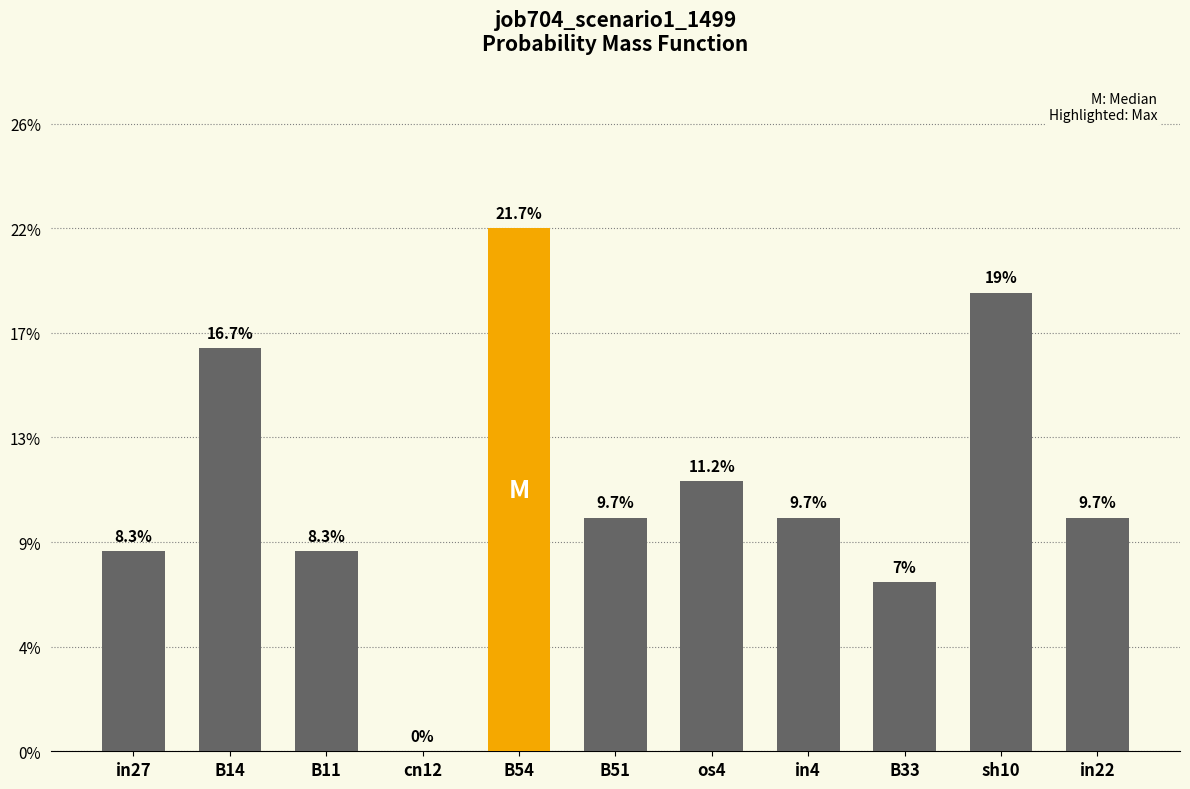

Are the bars horizontal?

No